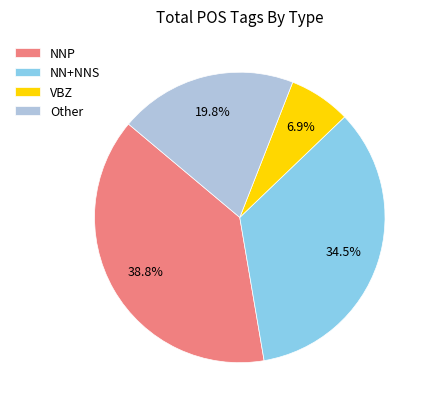

What is the ratio of the value at Other to the value at NN+NNS?

0.6